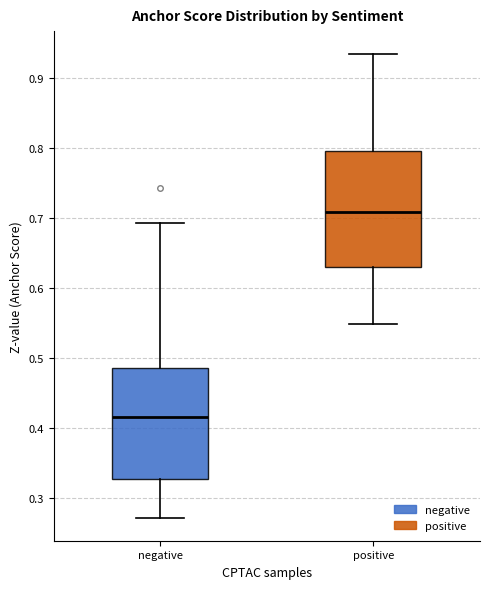

Reading left to right, transcribe this box plot: for each box, give where its median line is, the range the box spans, and where its two whiskers end, as read against the y-axis. The values are not printed on the chart, so give them approximately, as read against the axis.

negative: median 0.42, box 0.33 to 0.49, whiskers 0.27 to 0.69
positive: median 0.71, box 0.63 to 0.80, whiskers 0.55 to 0.93